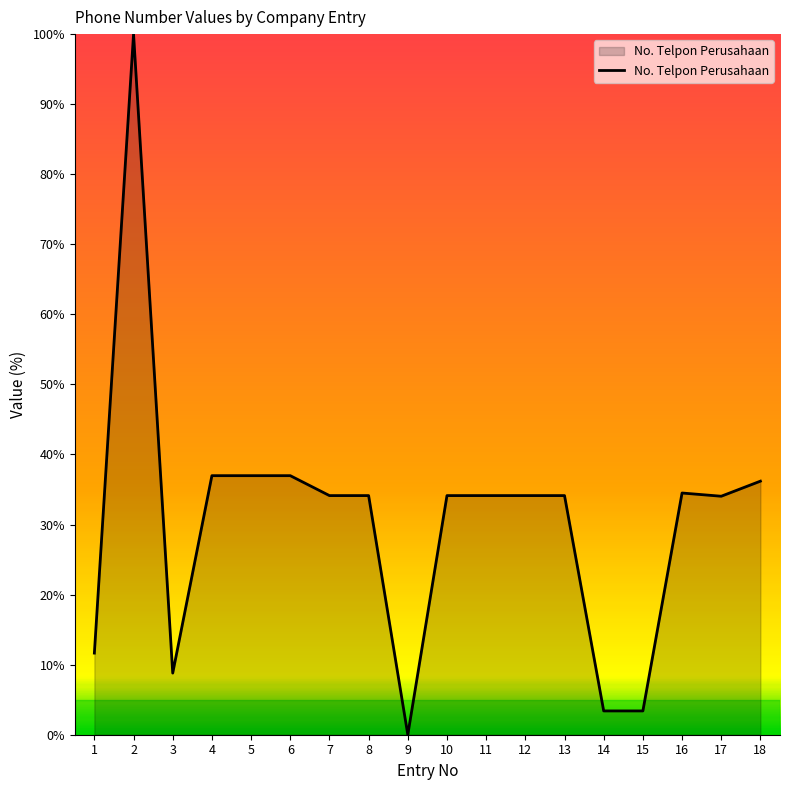

The value at 1 is 5.9. True or false?

False